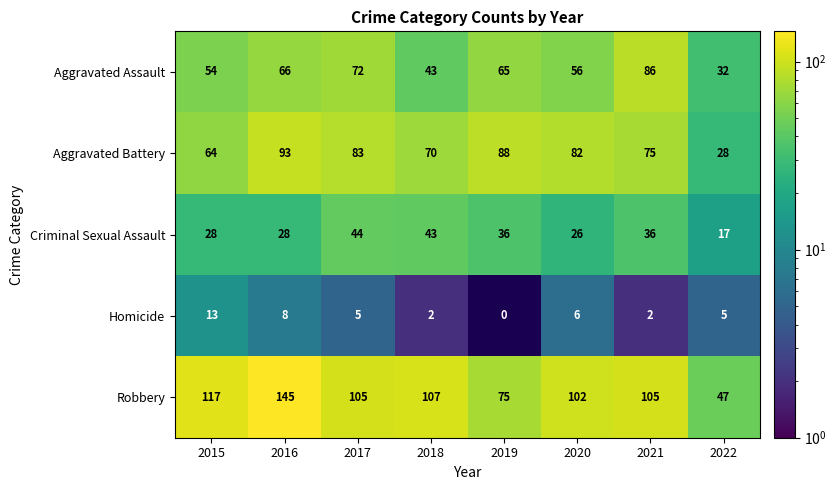

Which series has the largest range (max minus min)?

Robbery